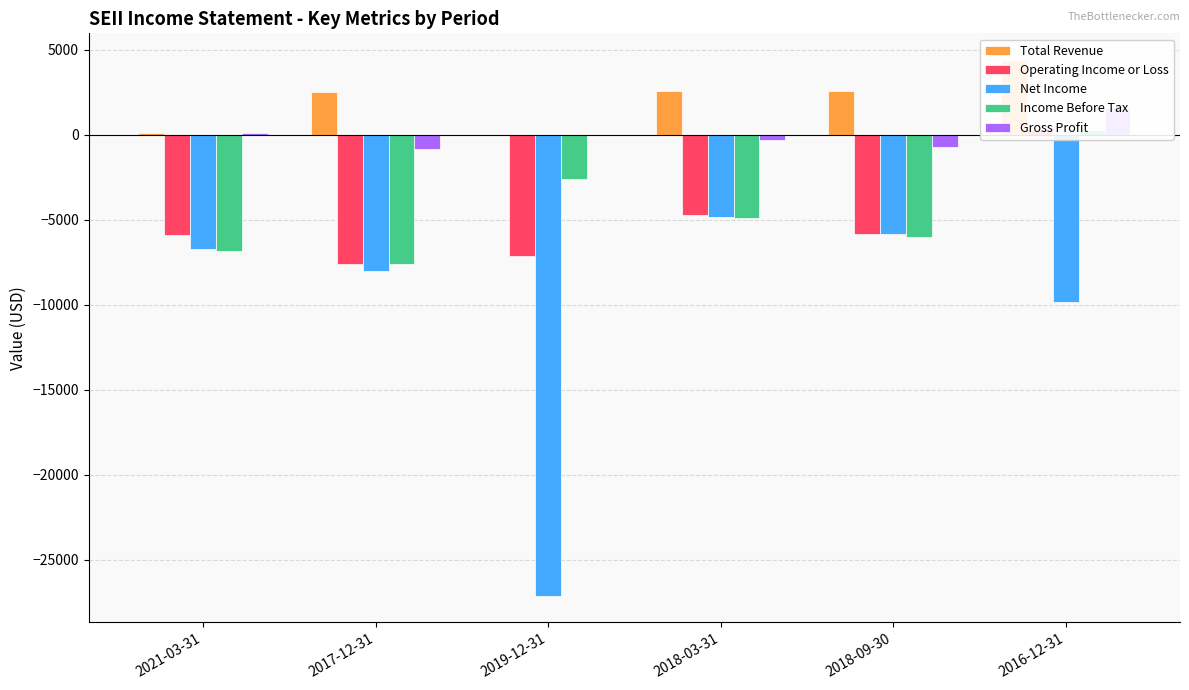

What is the sum of the Total Revenue values at 2018-09-30 and 2016-12-31?

7000